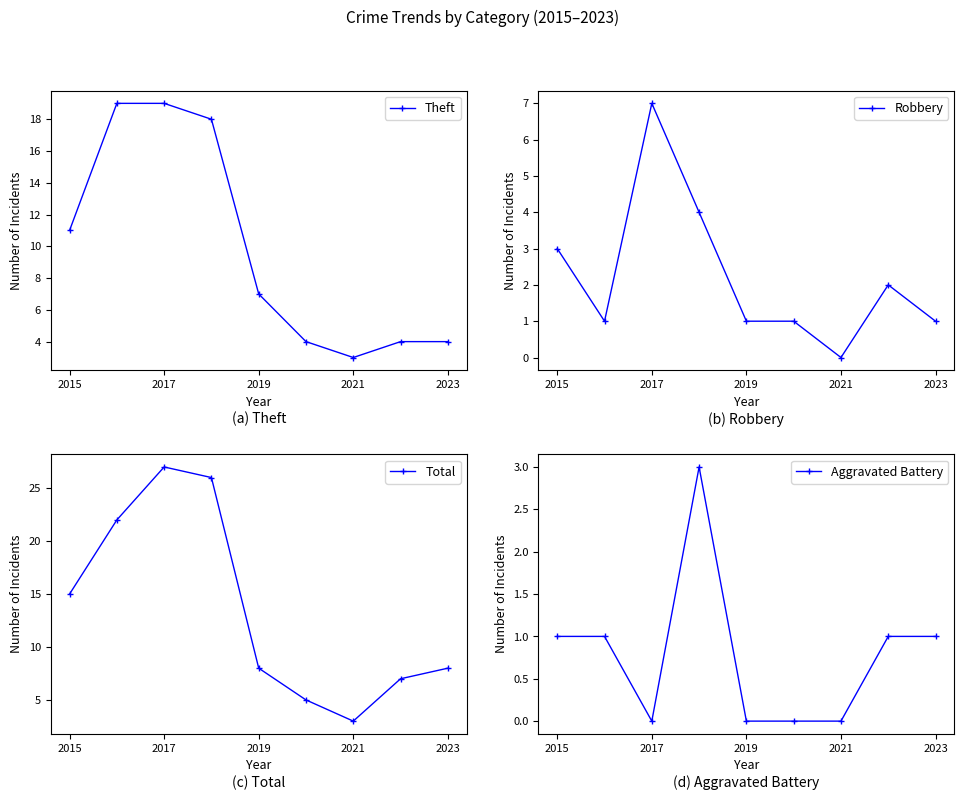

What are all the series names shown in the legend?

Theft, Robbery, Total, Aggravated Battery